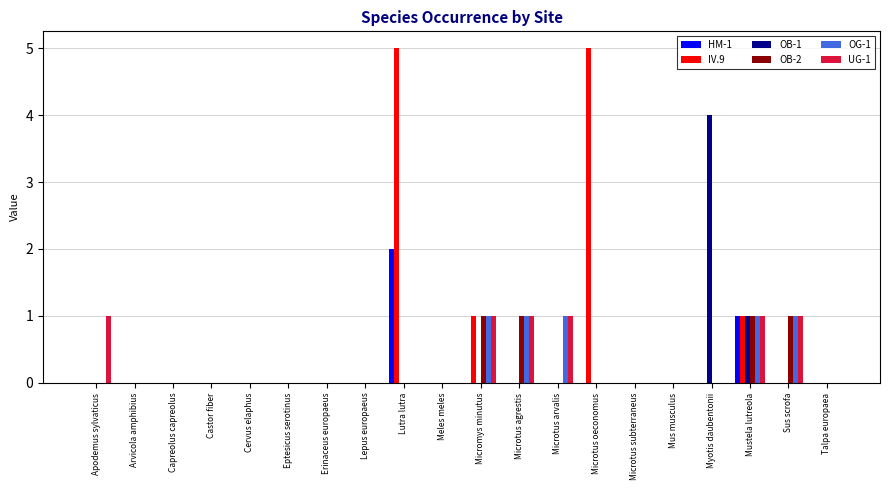

The value of OB-1 at Cervus elaphus is 3. True or false?

False